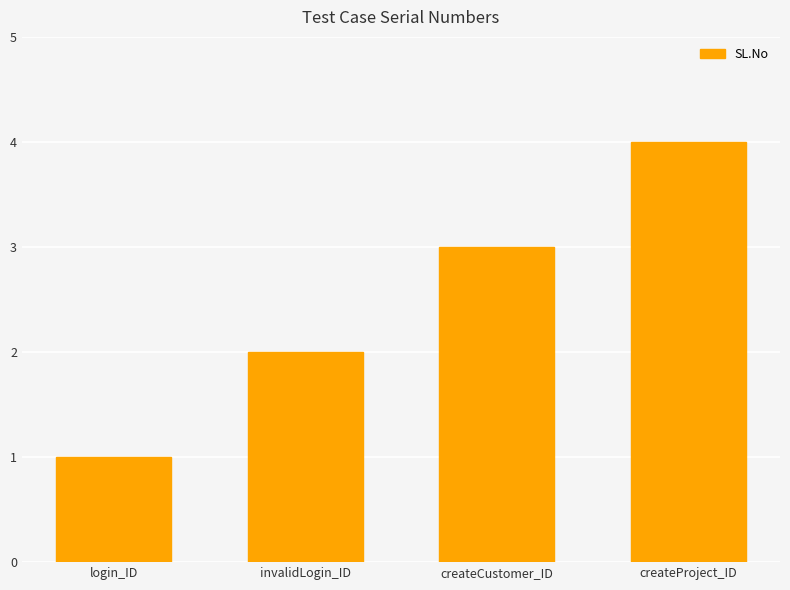

Does the chart contain stacked bars?

No